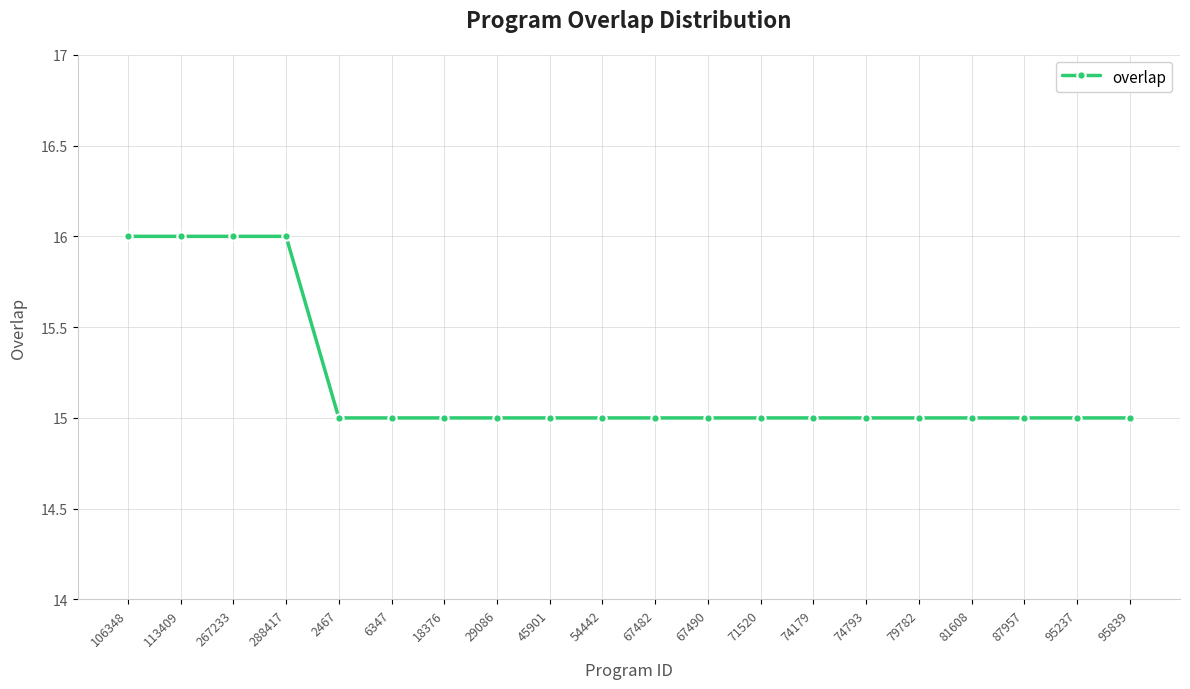

What is the minimum value shown in the chart?

15